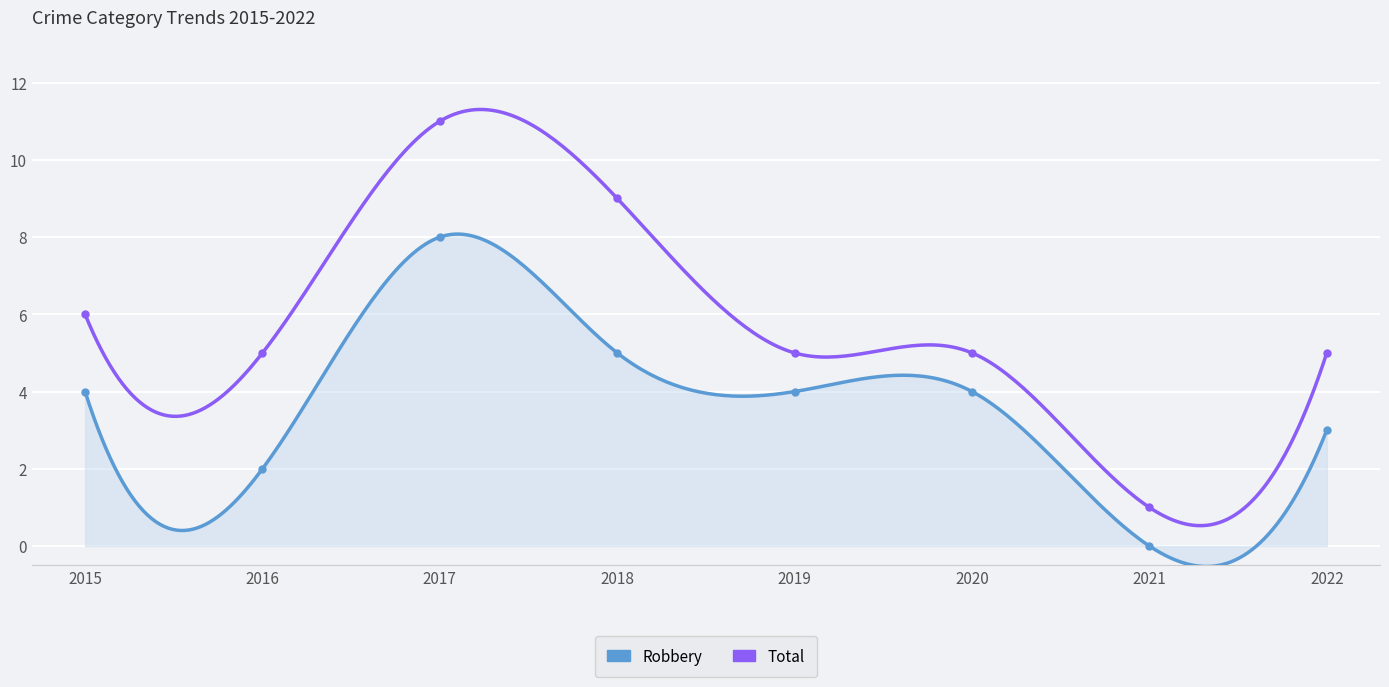

How many lines are shown in the chart?

2